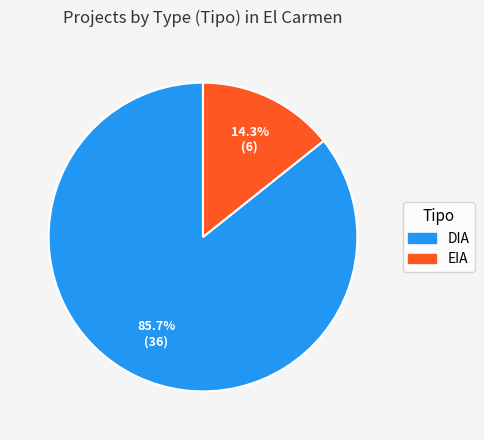

Rank the categories by value from highest to lowest.

DIA, EIA